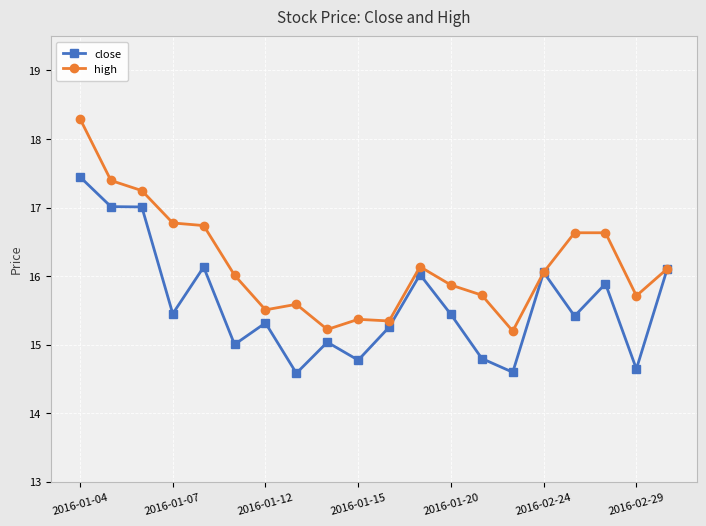

What is the value of the high point at the 13th from the left?

15.9